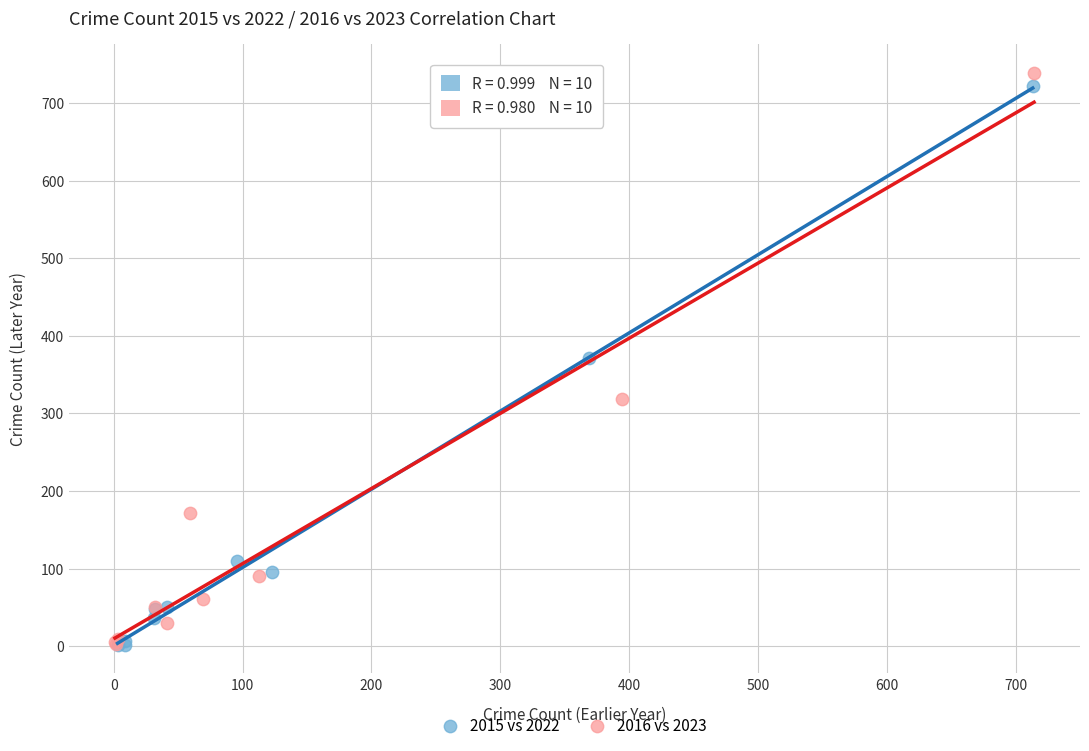

What are all the series names shown in the legend?

2015 vs 2022, 2016 vs 2023